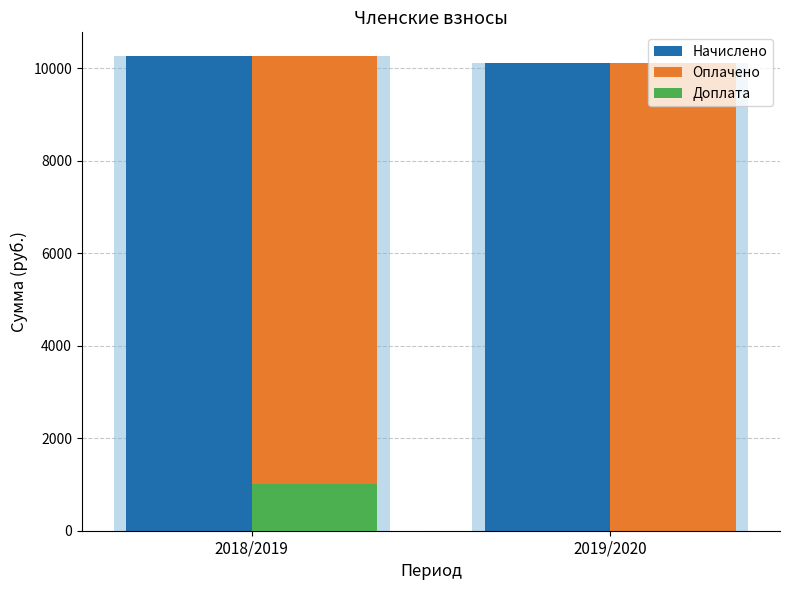

What is the difference between the highest and lowest values at 2019/2020?

10121.2